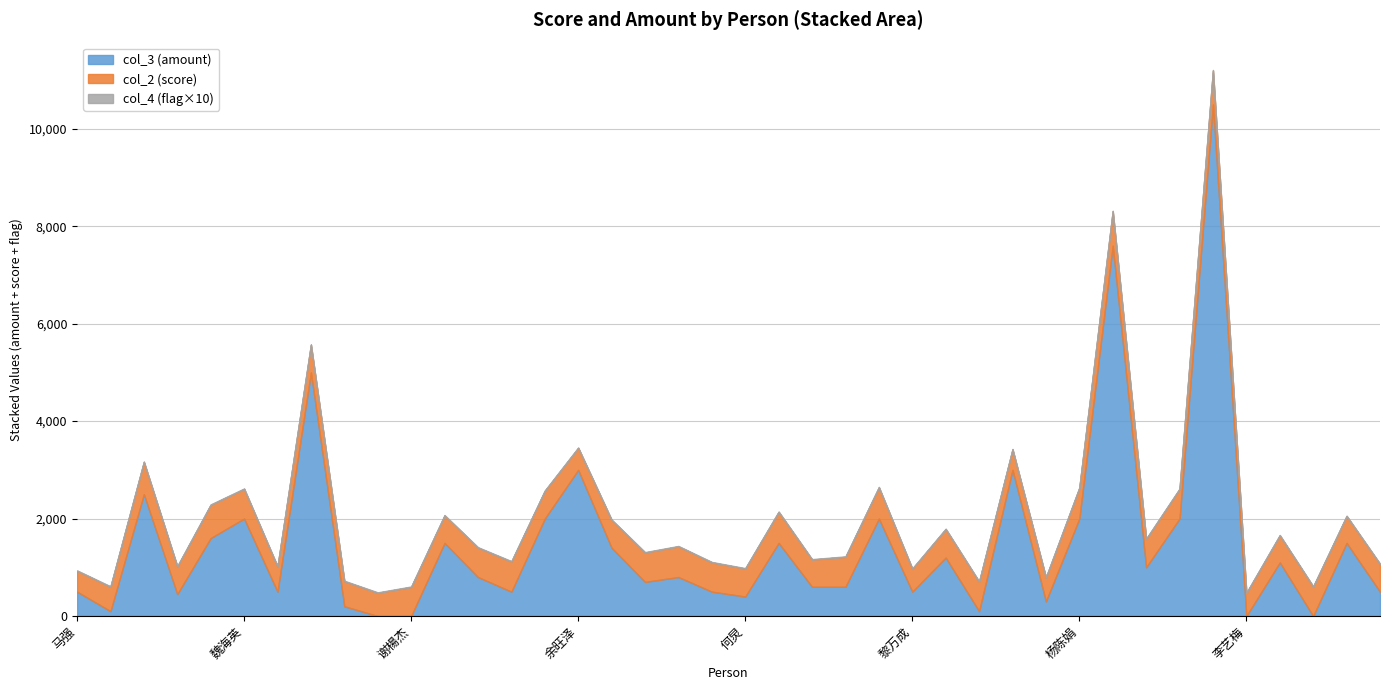

What is the difference between the highest and lowest values at 武长黔?

475